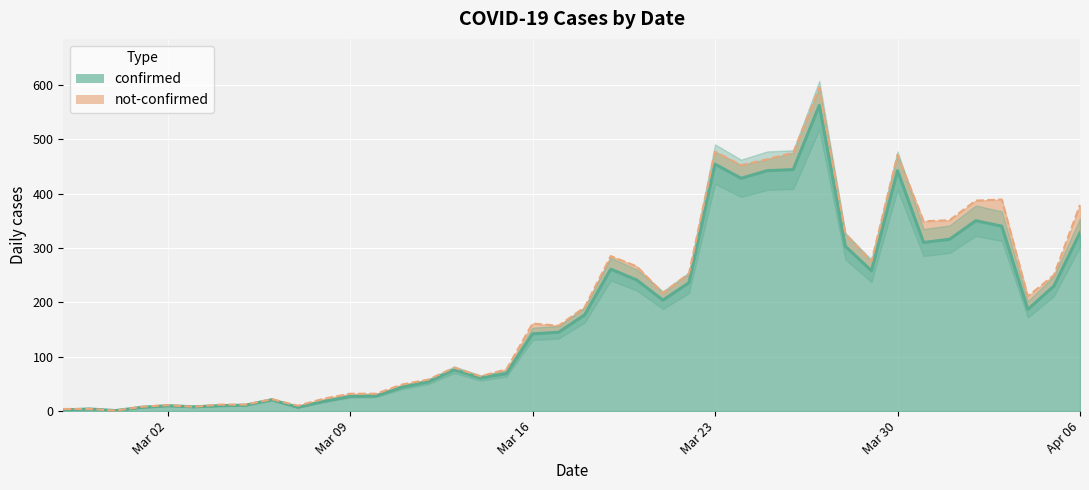

What is the ratio of the value at 2020-03-11 to the value at 2020-03-13?

0.6